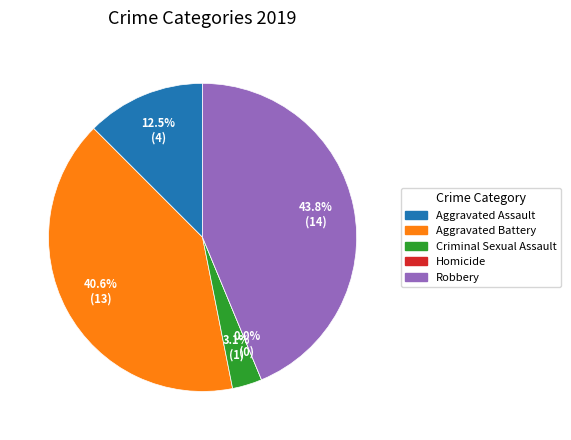

What percentage is the Aggravated Battery slice, to the nearest percent?

41%